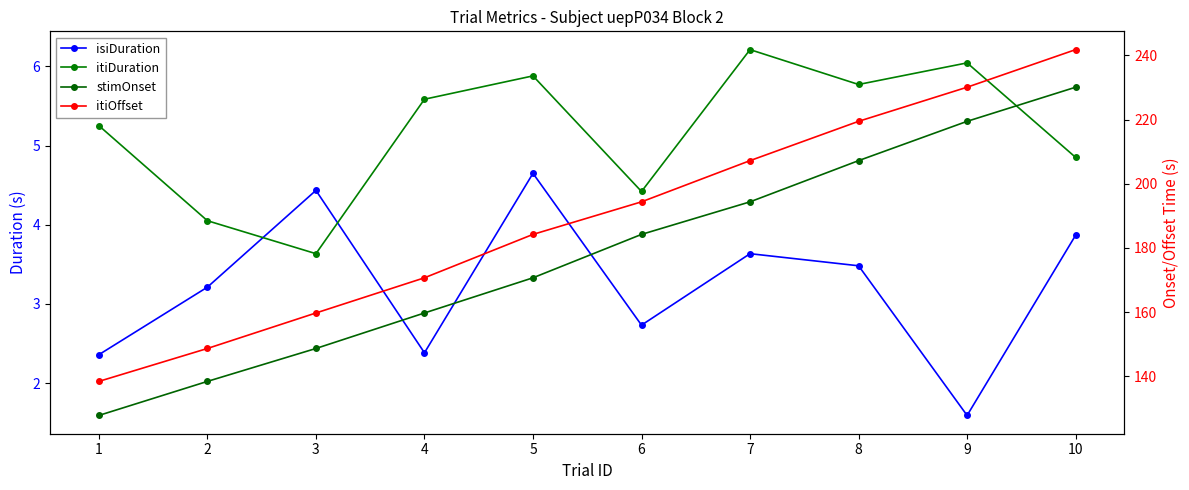

True or false: itiDuration has more than 0 interior local peaks.

True